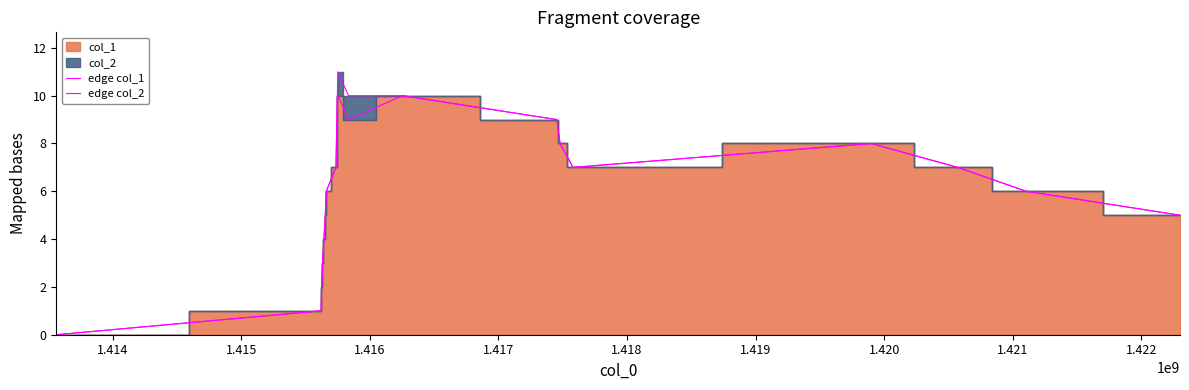

How many interior local peaks does the edge col_2 series have?

2